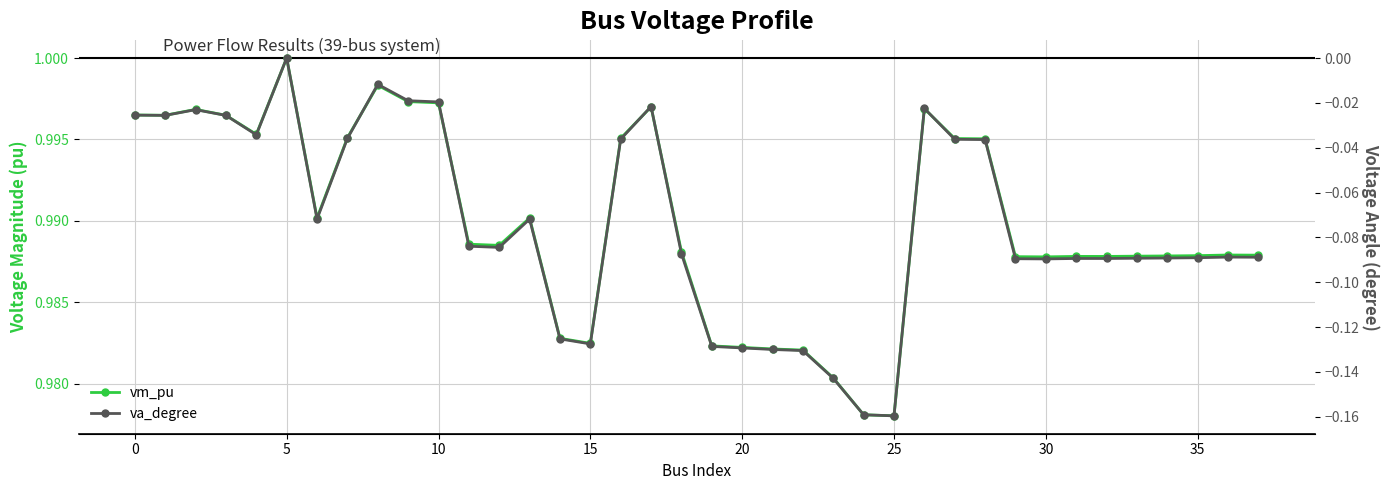

Count the number of categories in the chart.

38